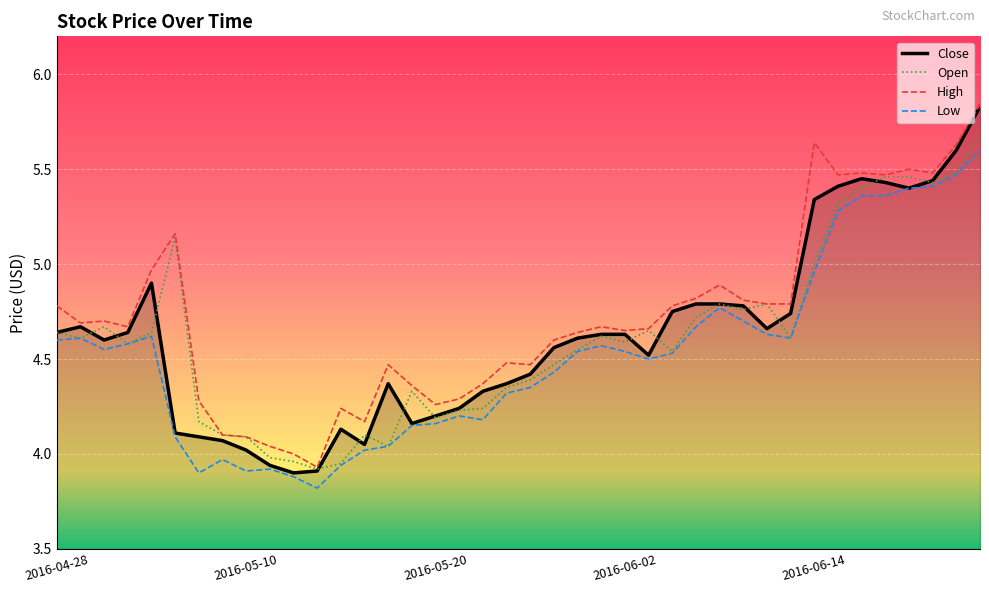

Which series has the widest spread of values?

Close